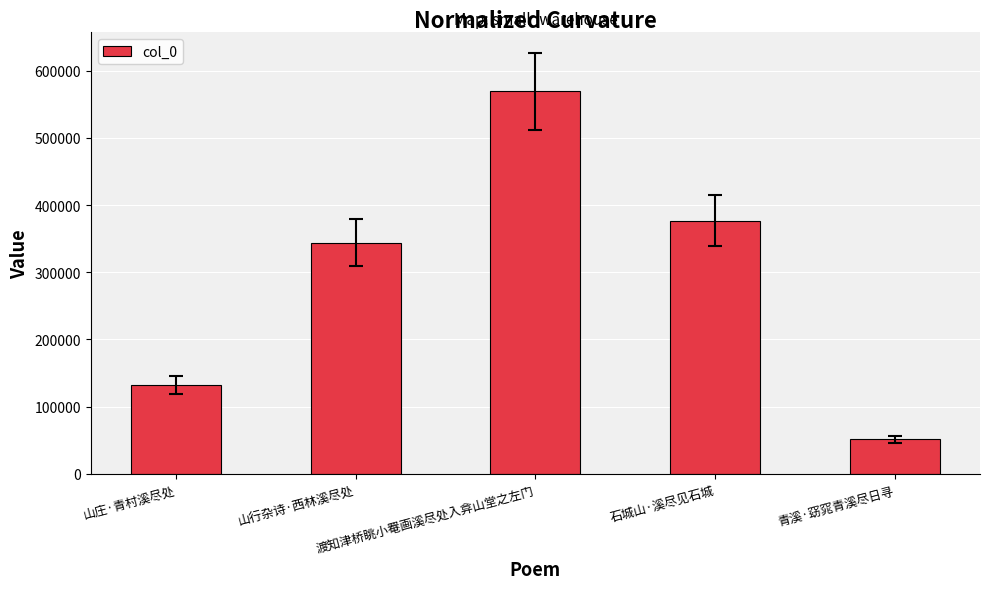

What is the change in value from 山庄·青村溪尽处 to 山行杂诗·西林溪尽处?

+212064